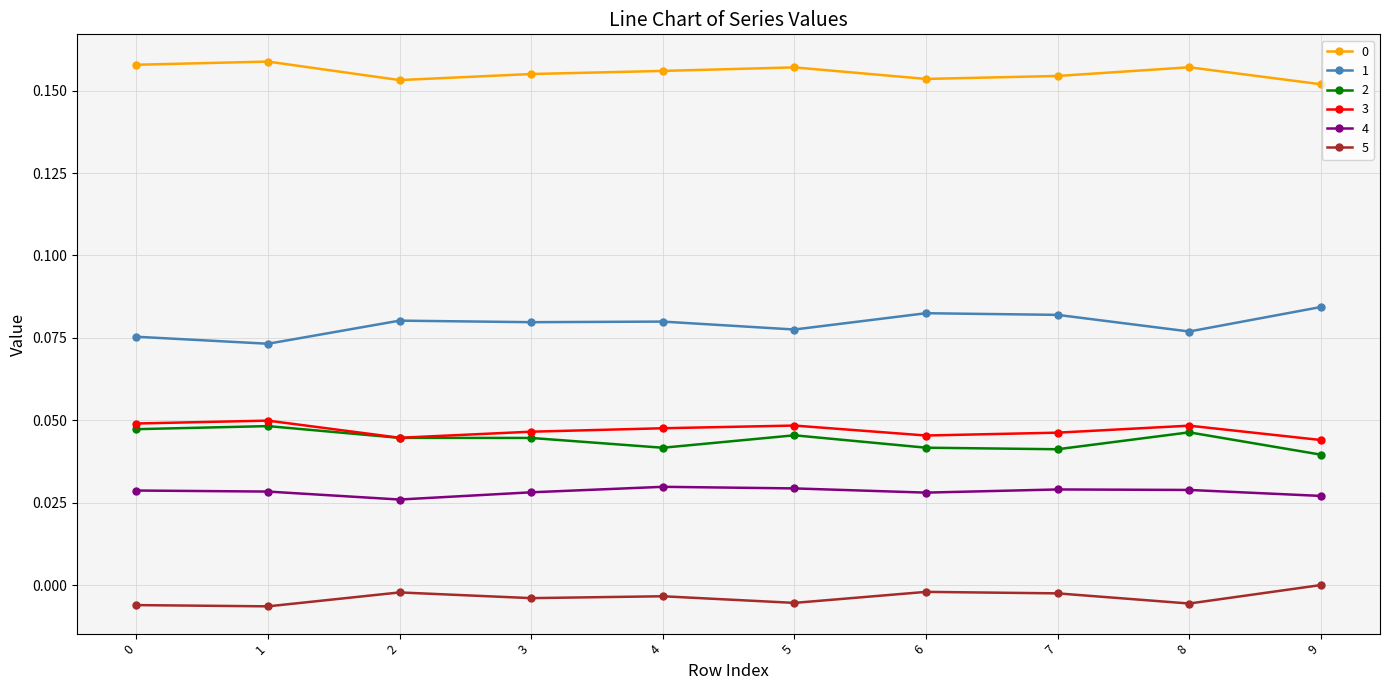

Is the value of 2 at 5 greater than the value of 0 at 7?

No